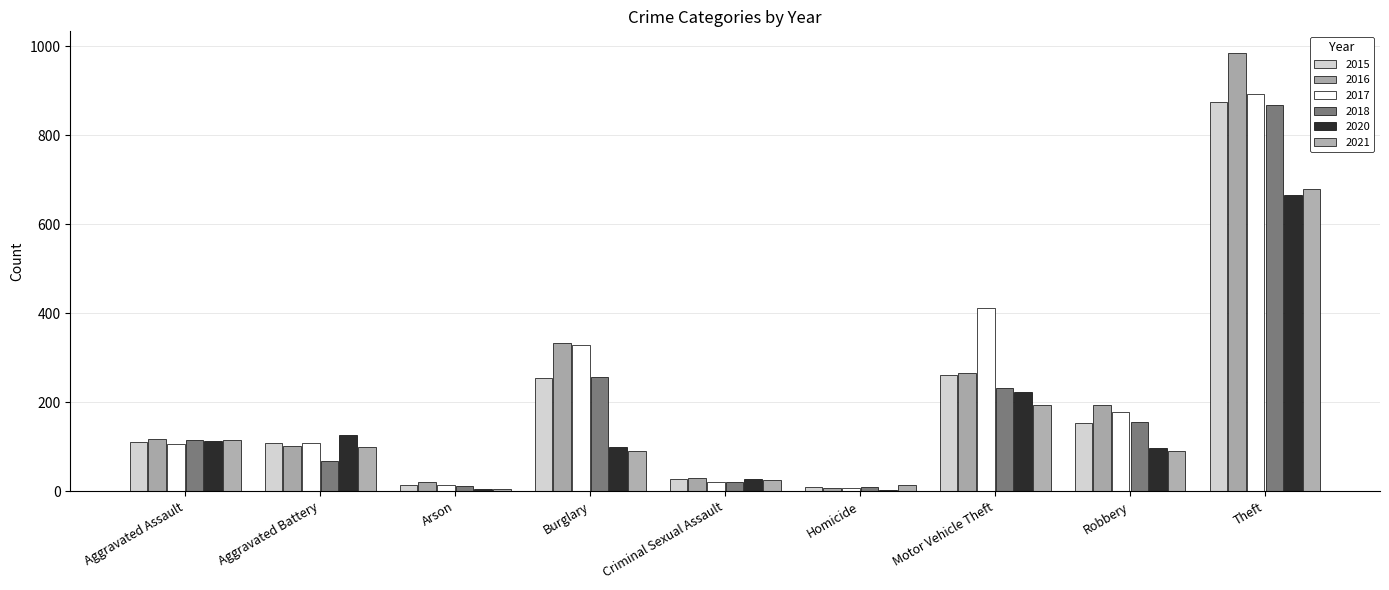

Rank the series at Burglary from highest to lowest value.

2016, 2017, 2018, 2015, 2020, 2021